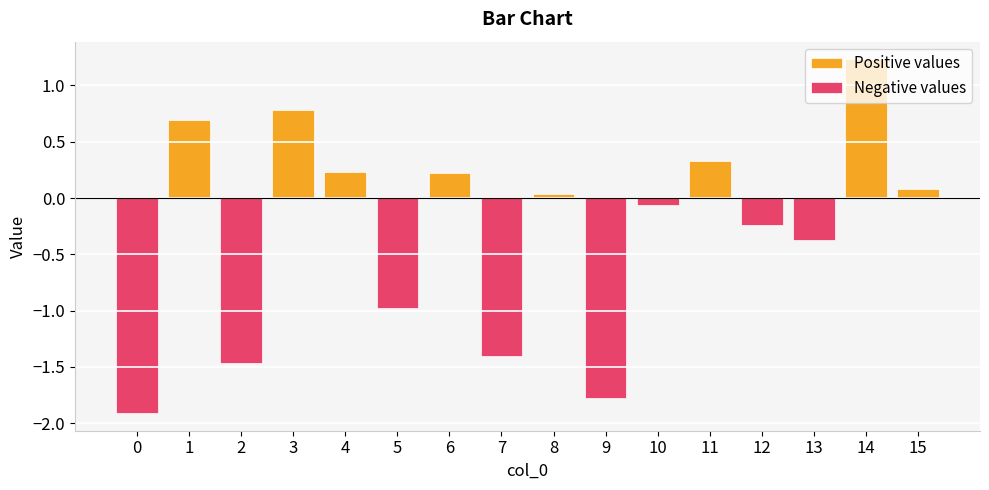

Rank the series by their average value, from highest to lowest.

Positive values, Negative values